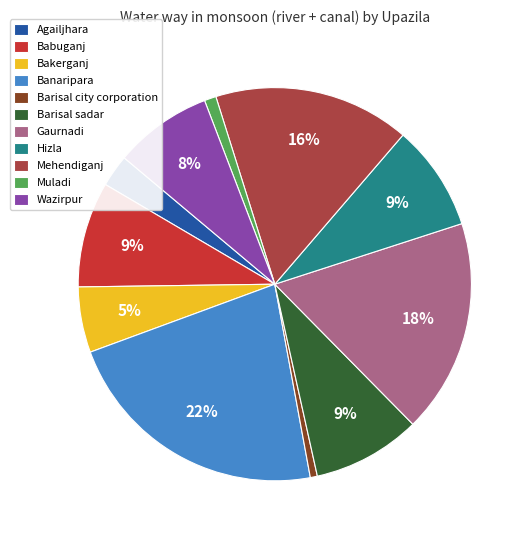

Does any single category account for the majority?

No